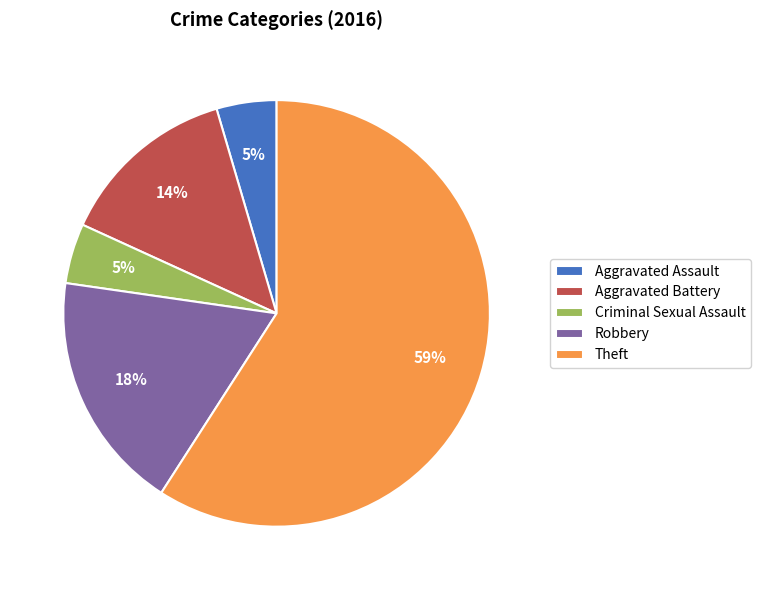

To the nearest percent, what is the average slice percentage?

20%